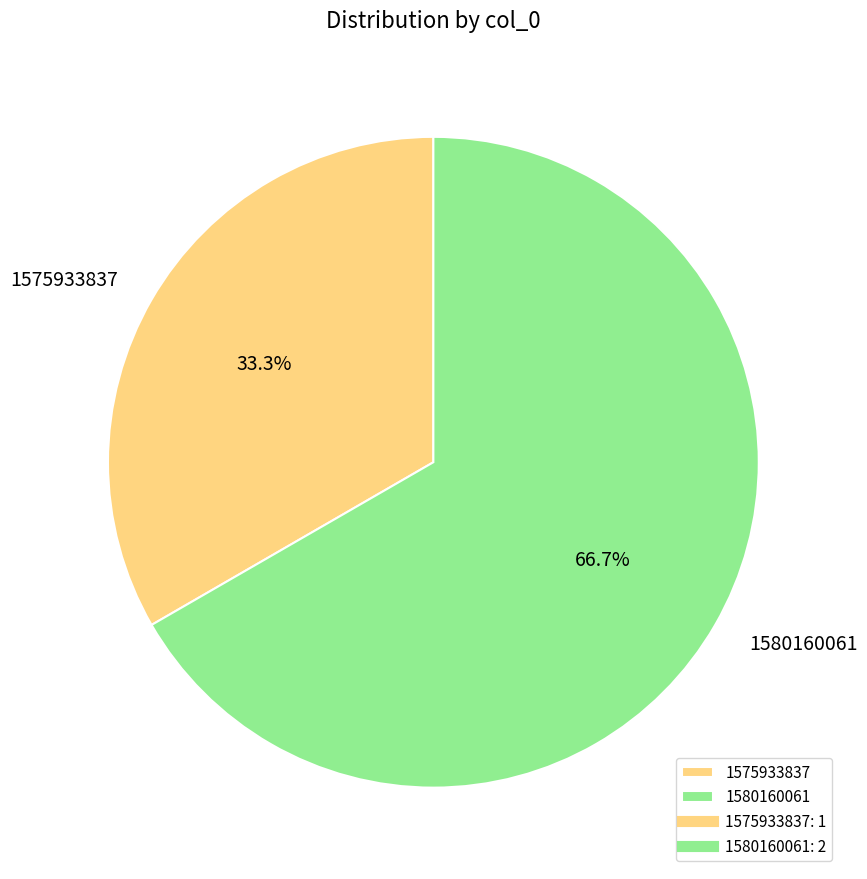

Is the sum of 1575933837 and 1580160061 greater than half?

Yes